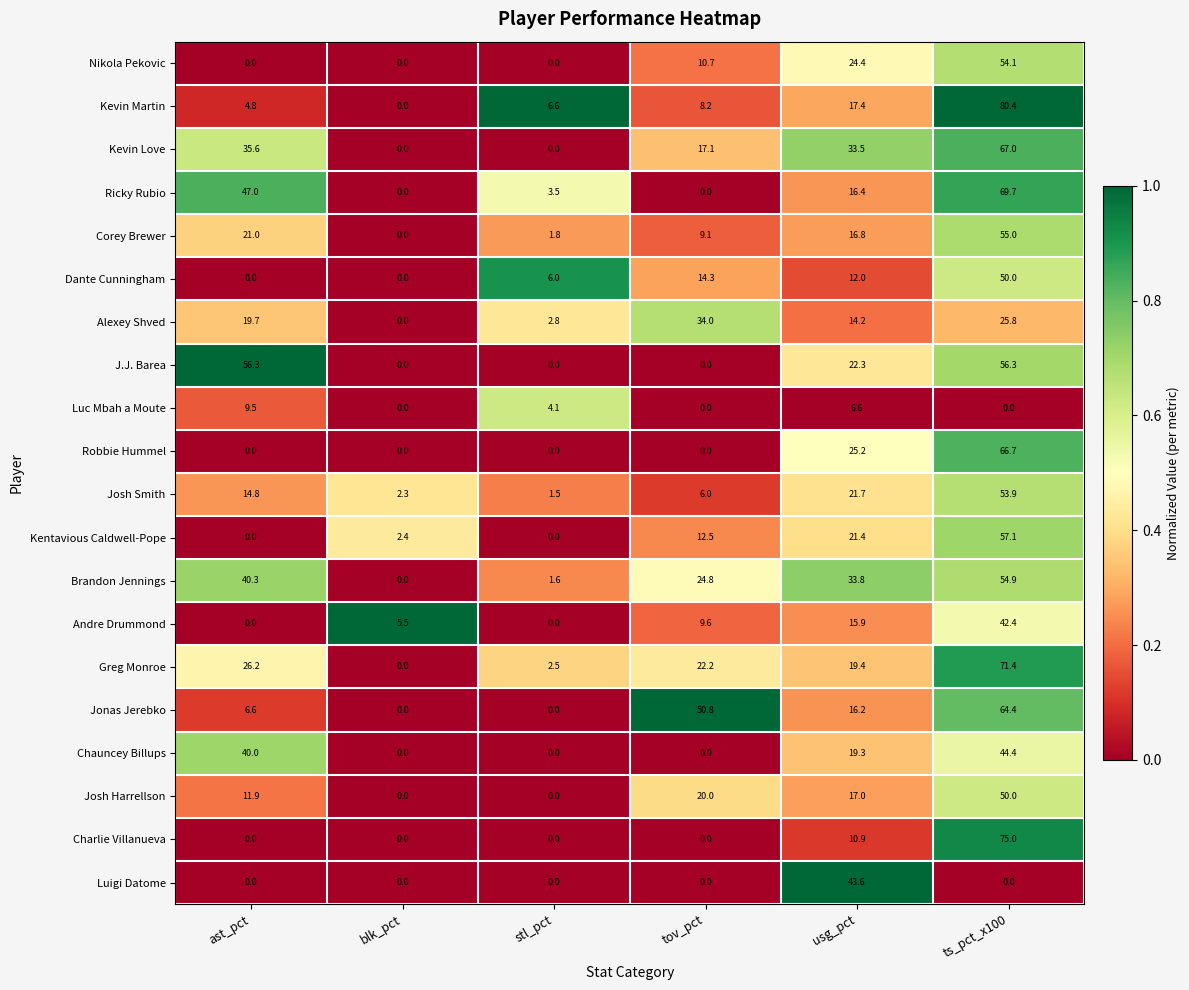

The value of Greg Monroe at tov_pct is 22.2. True or false?

True